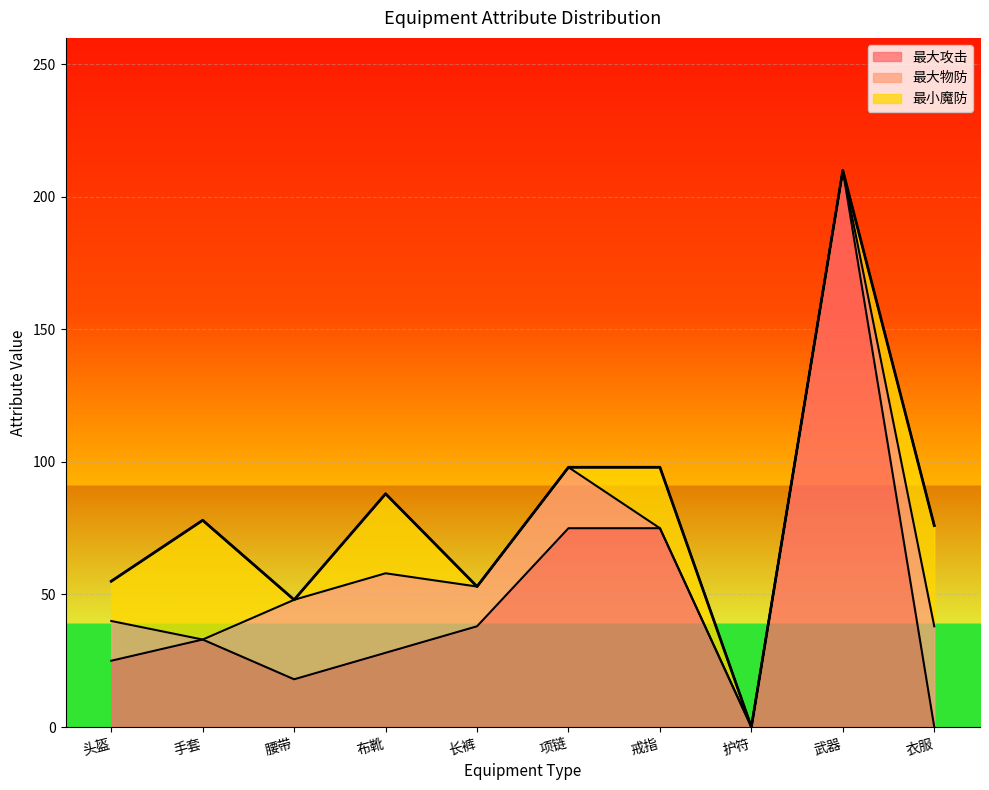

Count the number of data series in this chart.

3